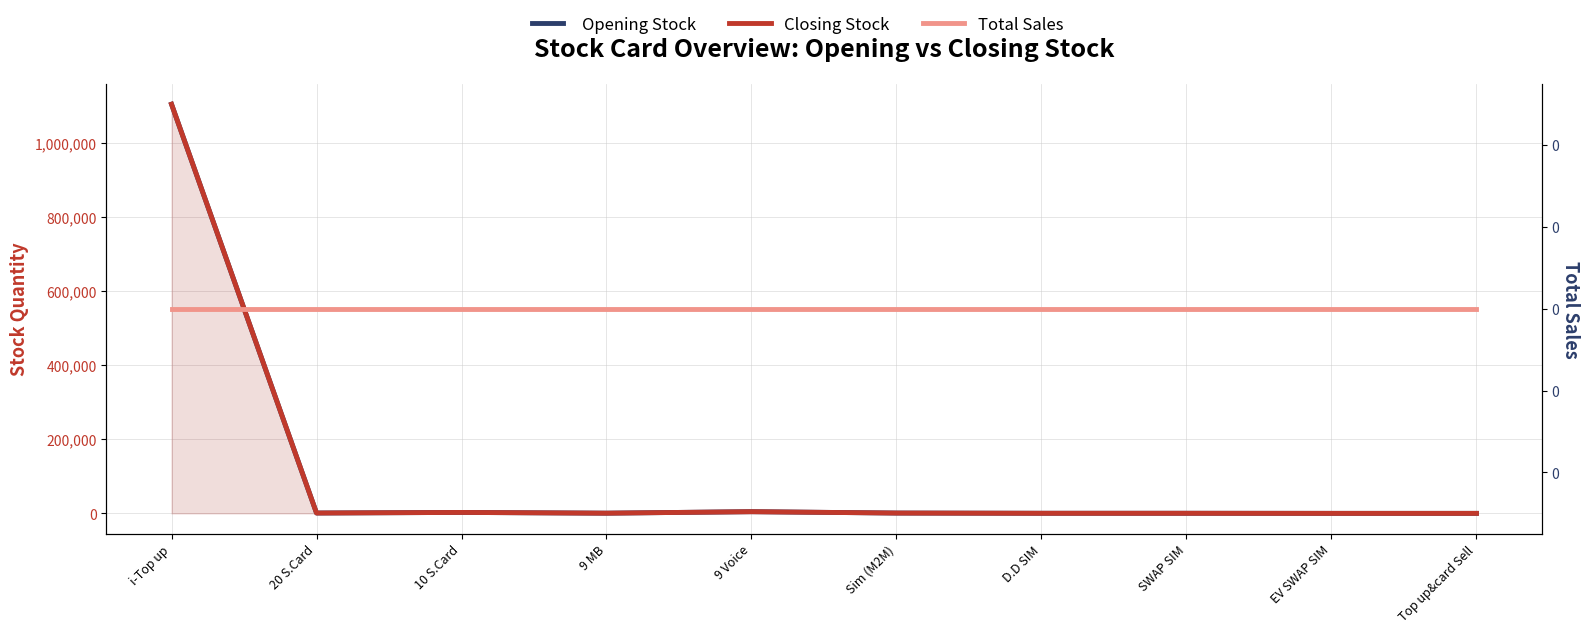

At how many categories does at least one series exceed 77008?

1